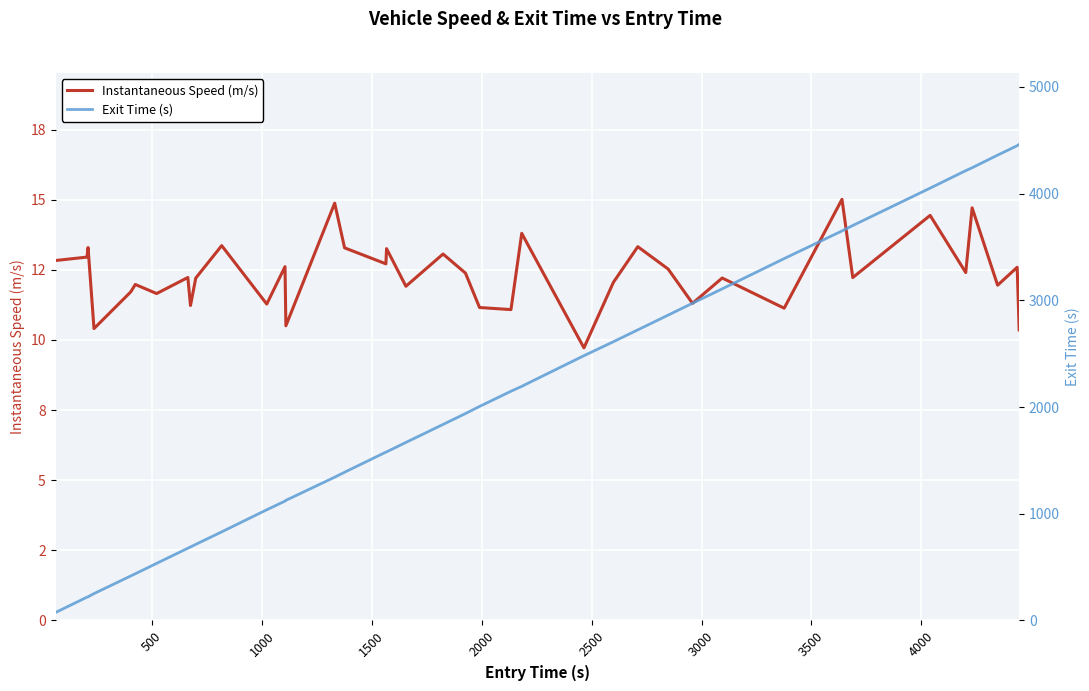

List the series in order of their overall mean, lowest first.

Instantaneous Speed (m/s), Exit Time (s)